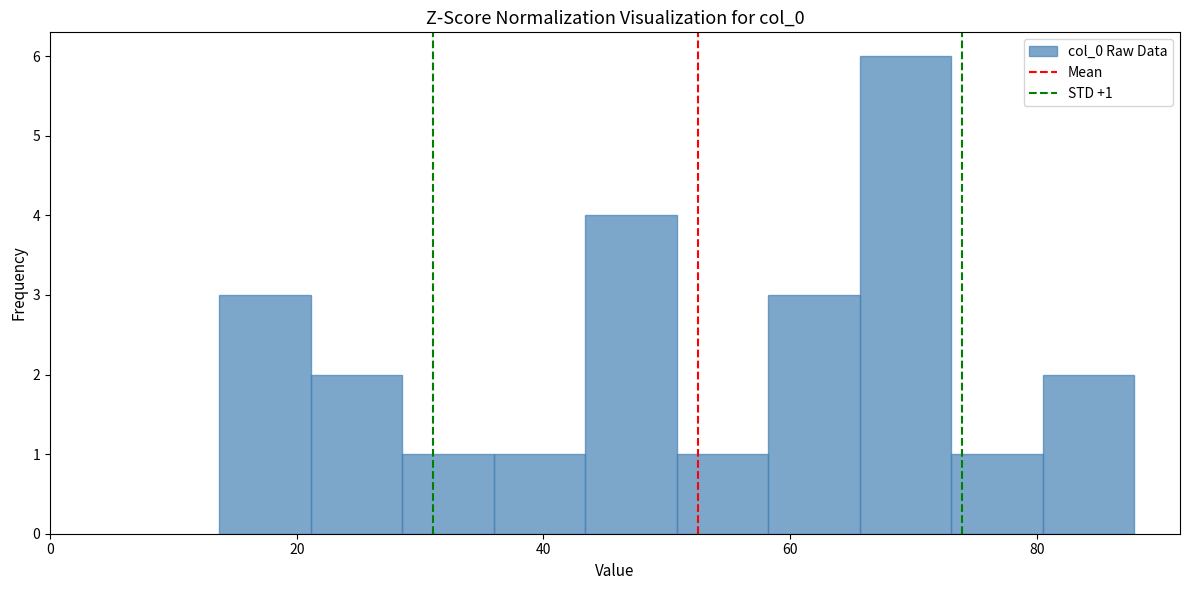

Around what value on the x-axis is the tallest bar? Give the approximate position of its centre, as read against the axis.

70